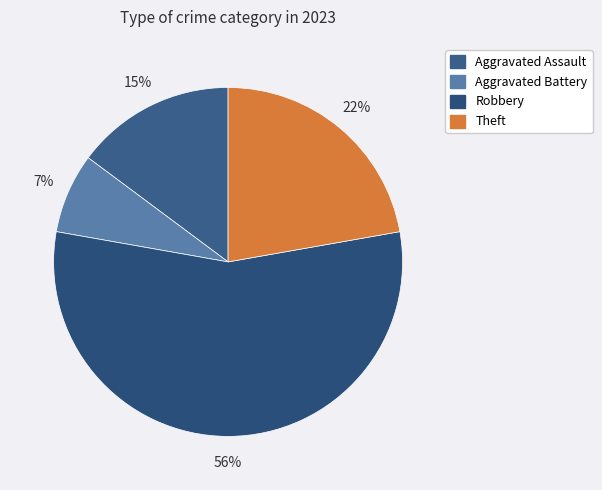

Count the number of slices in the pie.

4